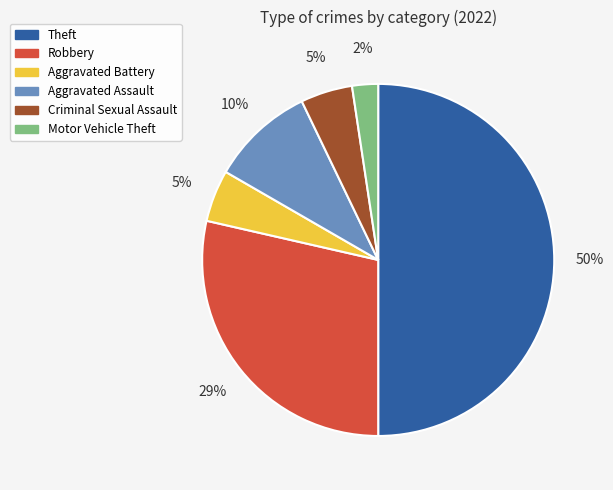

Which has a higher value, Theft or Aggravated Assault?

Theft